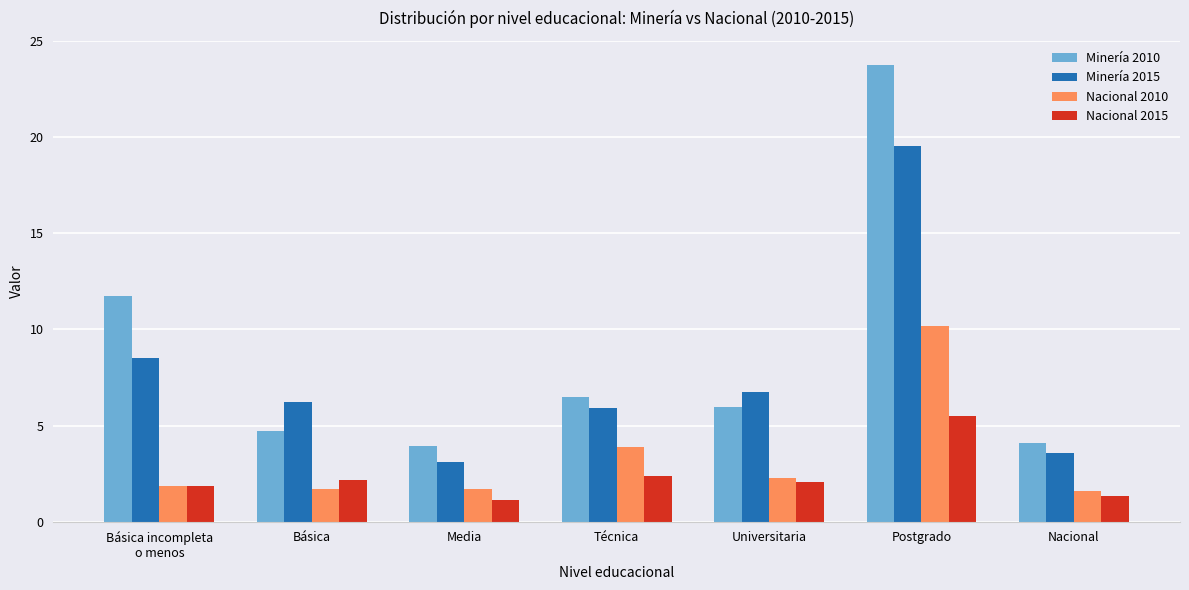

What is the label of the 7th bar from the right?

Básica incompleta
o menos